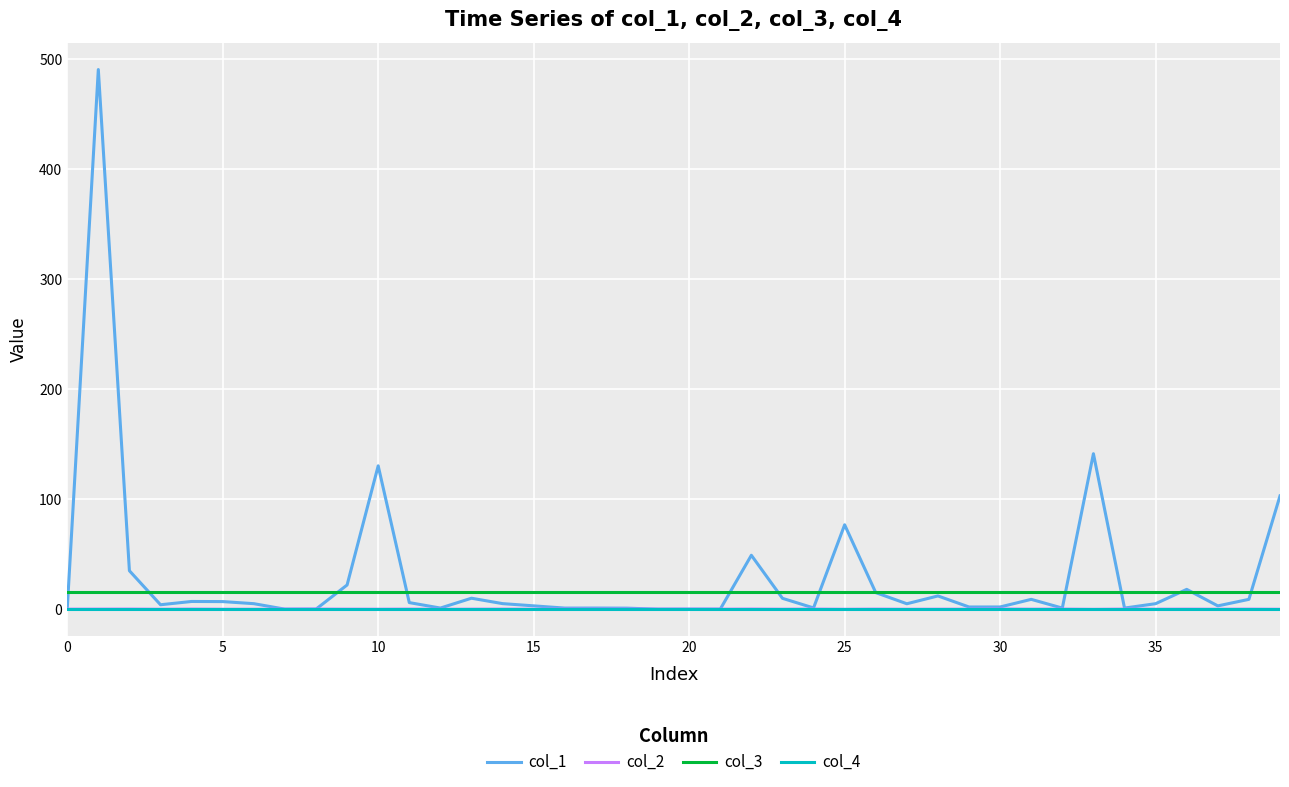

True or false: col_2 and col_3 cross at least once.

False